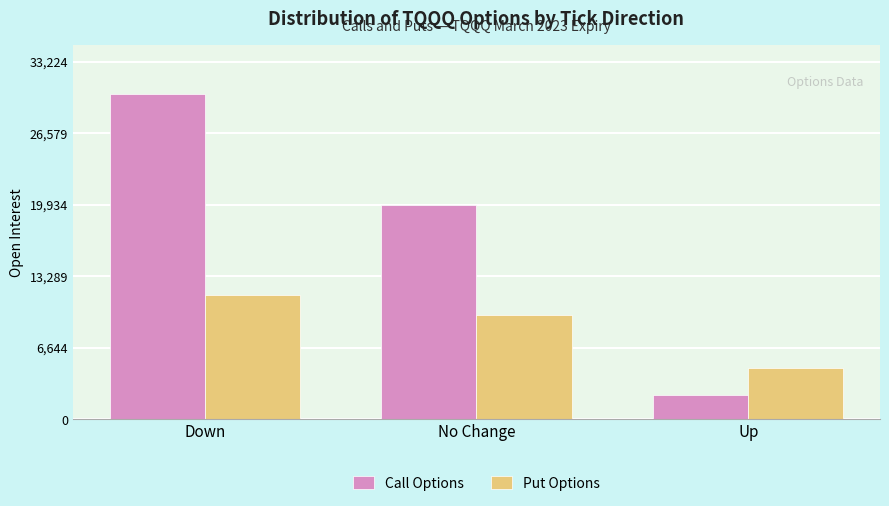

What are all the series names shown in the legend?

Call Options, Put Options